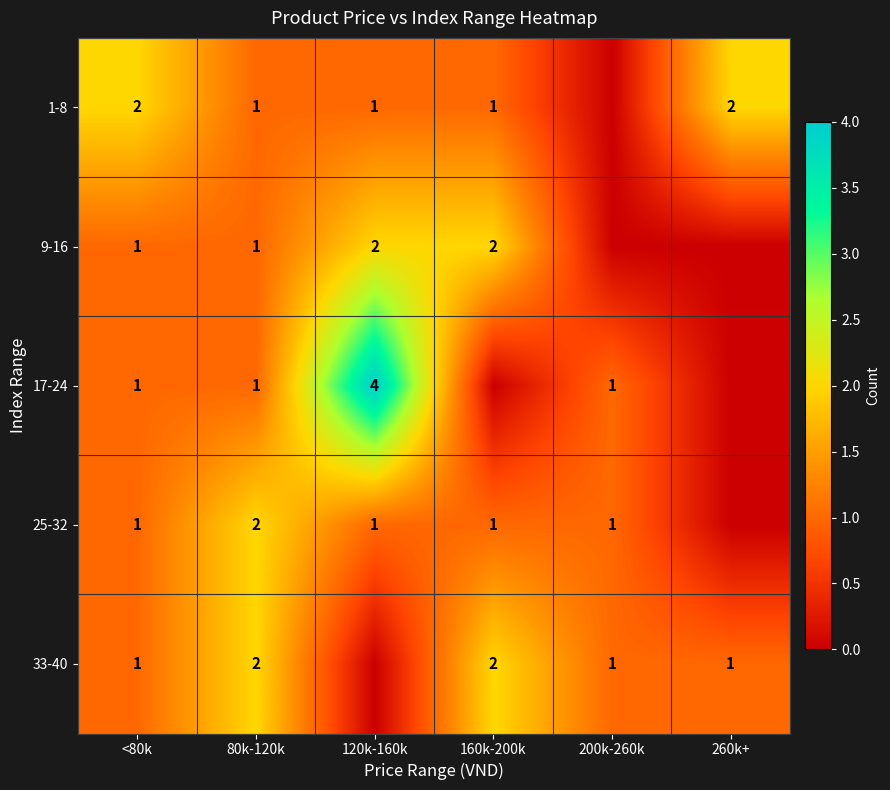

True or false: 33-40 has a value of 2 at 160k-200k.

True